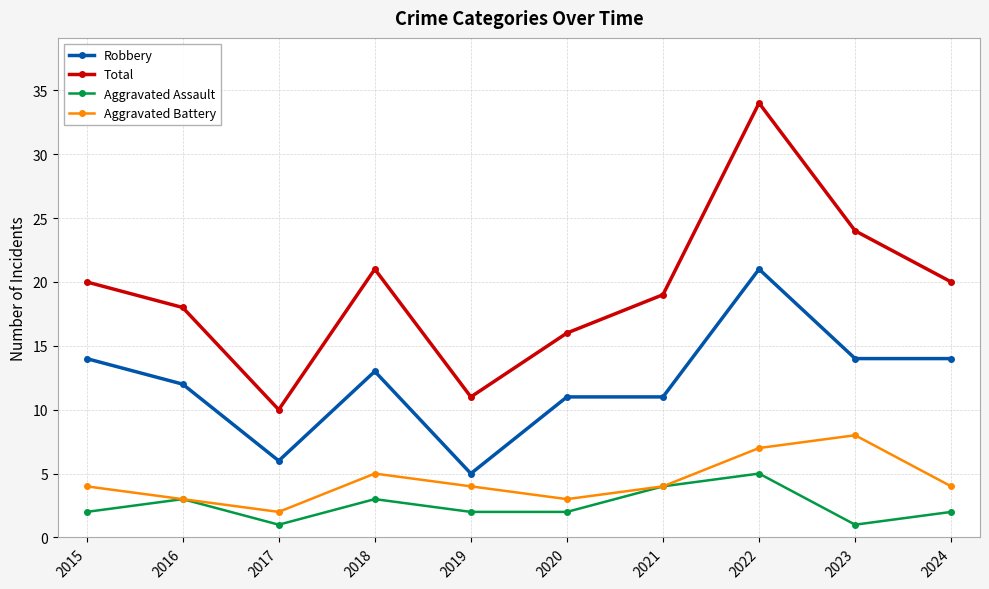

At which label does Robbery reach its minimum?

2019